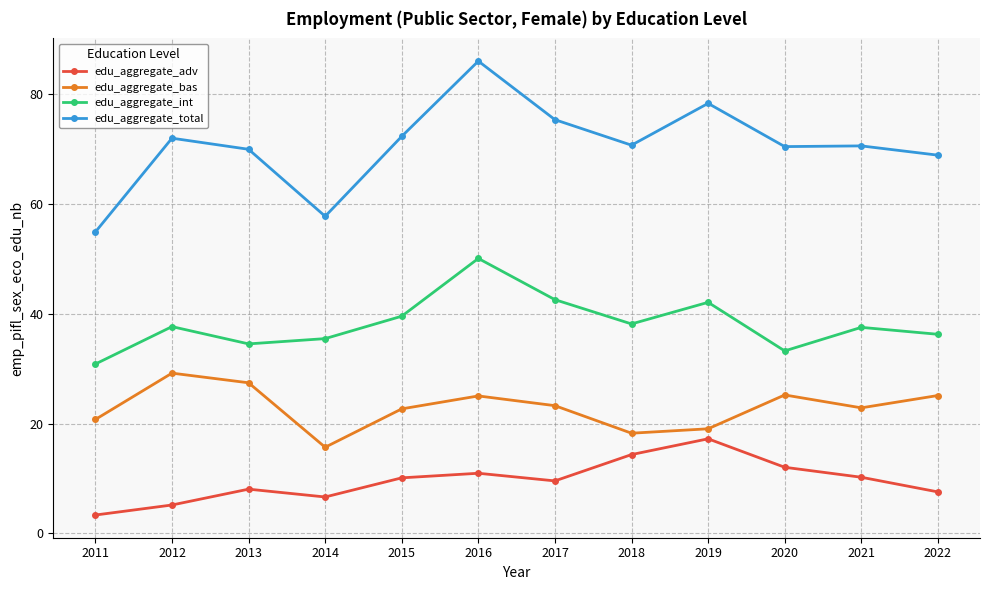

Does the chart have visible grid lines?

Yes